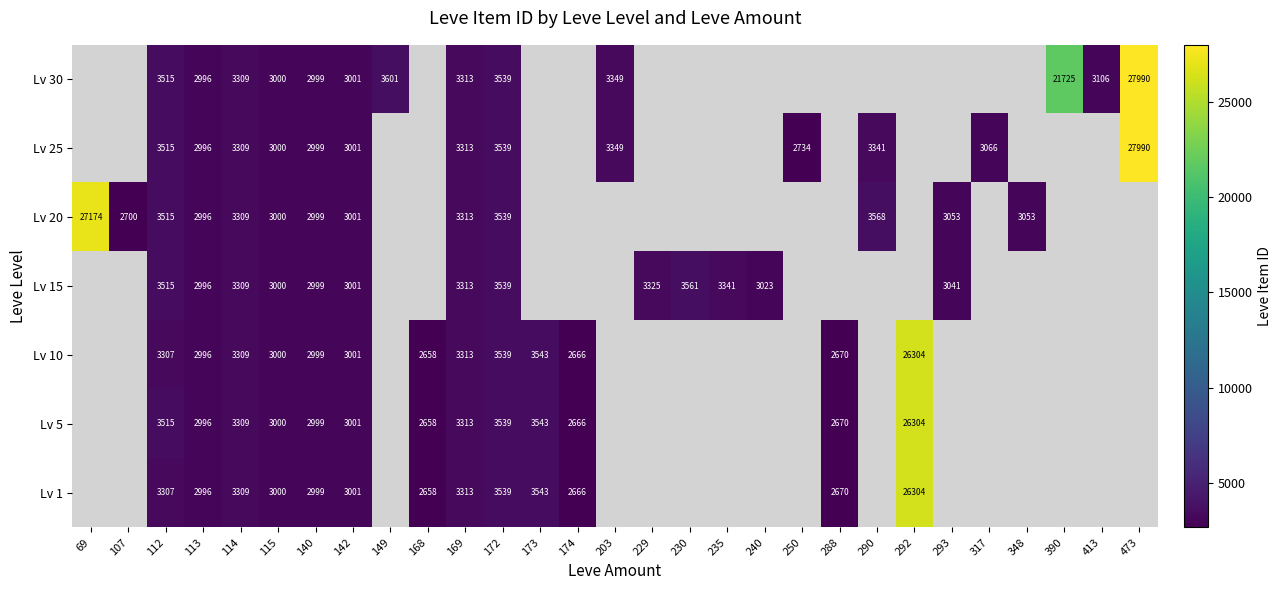

Is it true that Lv 25 equals 3341 at 290?

True